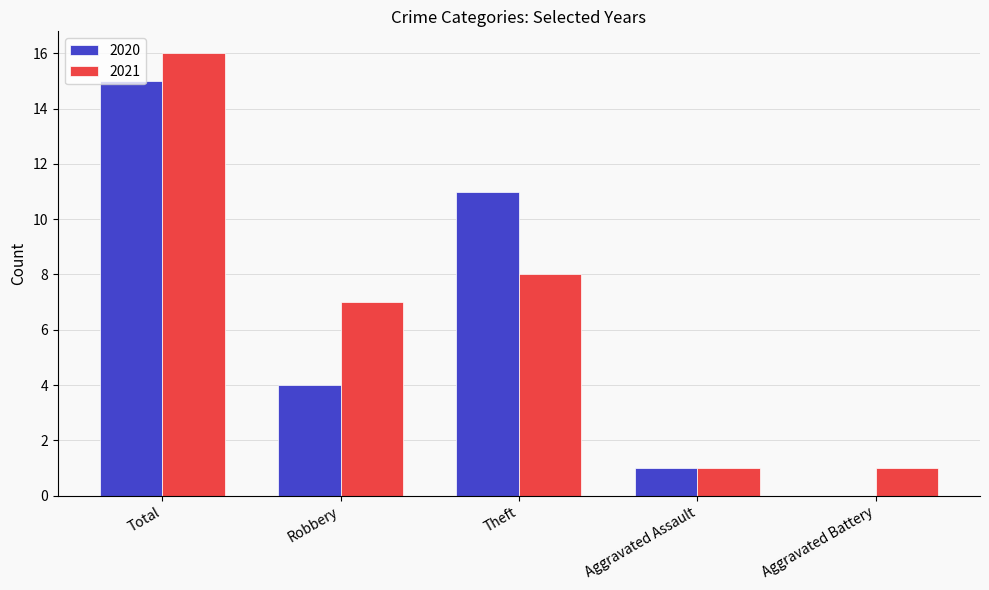

At which category is the sum across all series the highest?

Total